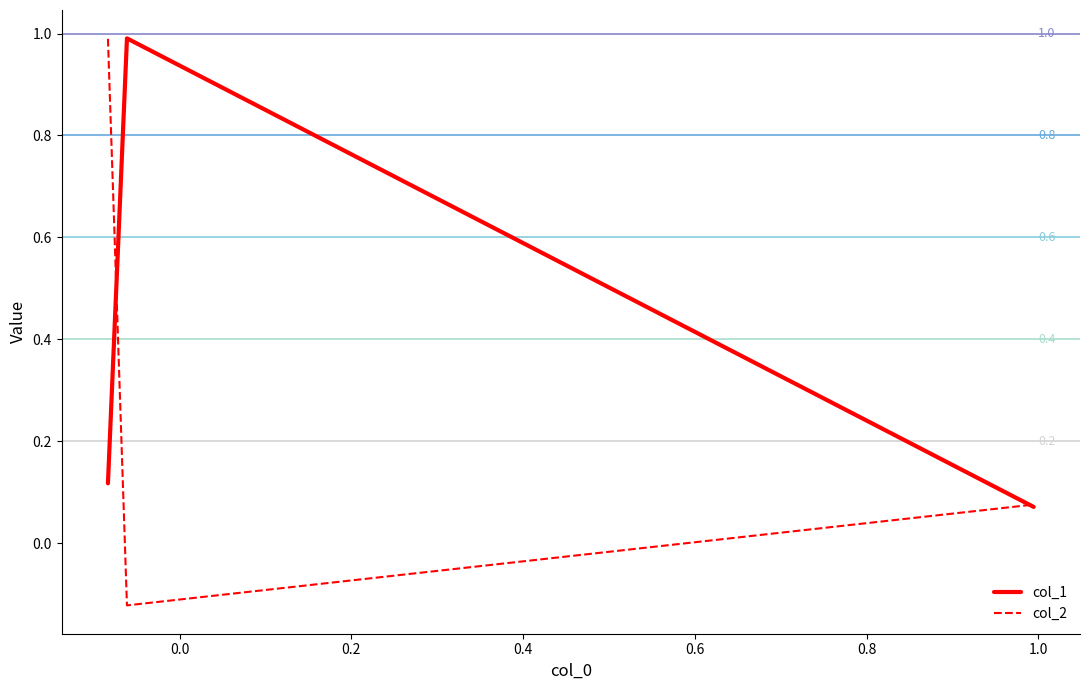

Rank the series by their average value, from highest to lowest.

col_1, col_2